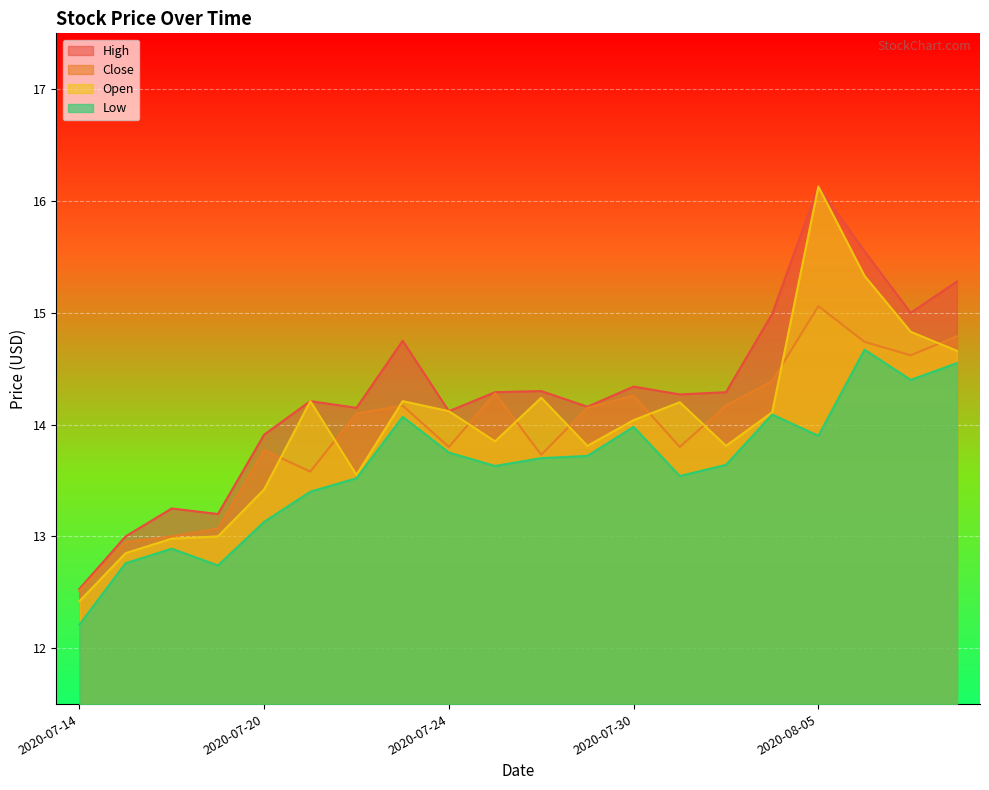

True or false: Low and High cross at least once.

False